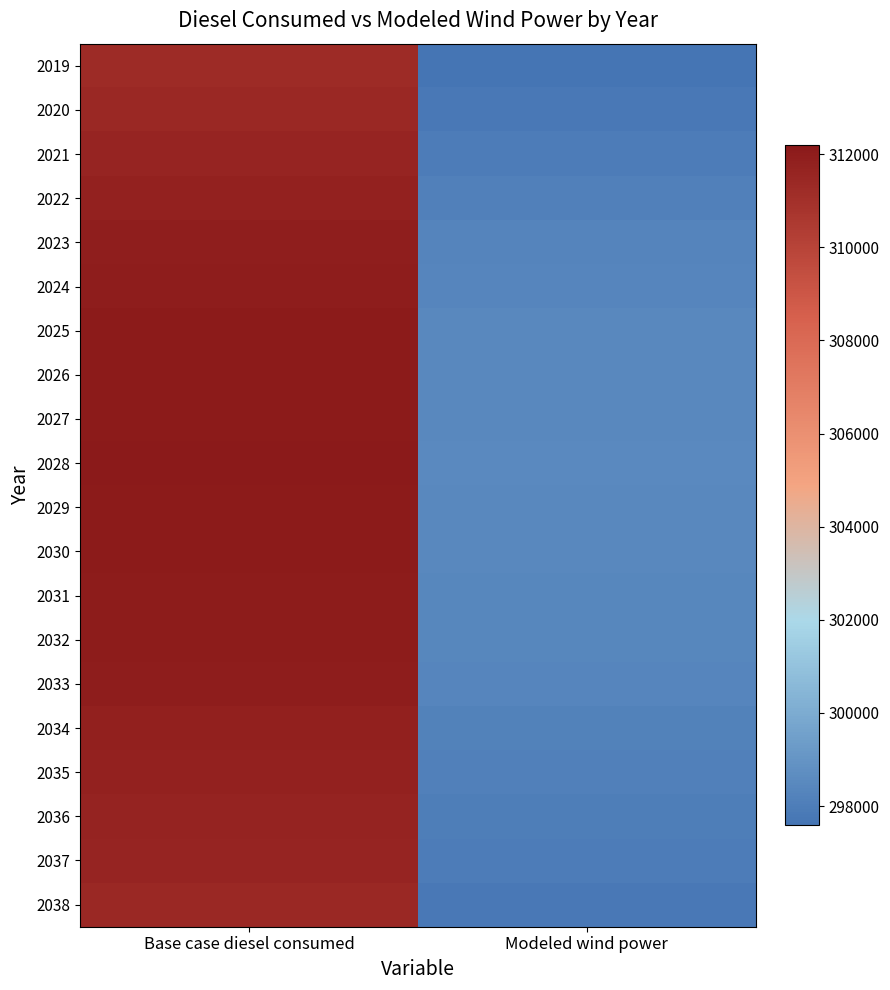

Rank the series at Modeled wind power from lowest to highest value.

2019, 2020, 2038, 2021, 2037, 2036, 2022, 2035, 2034, 2023, 2024, 2033, 2031, 2032, 2025, 2026, 2027, 2029, 2030, 2028